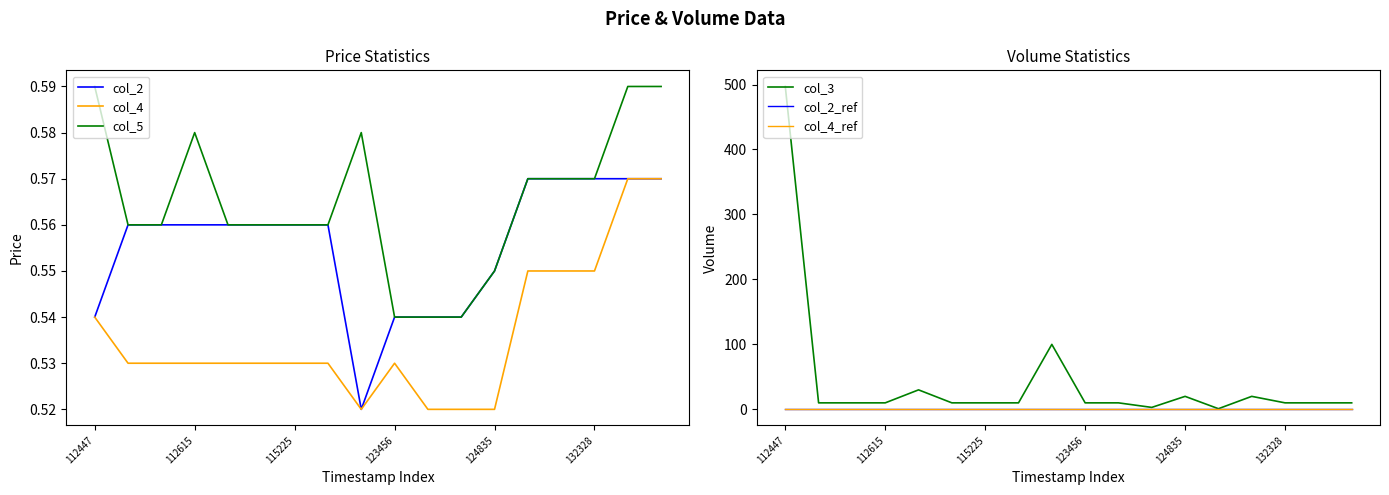

What position from the left is 132328?

16